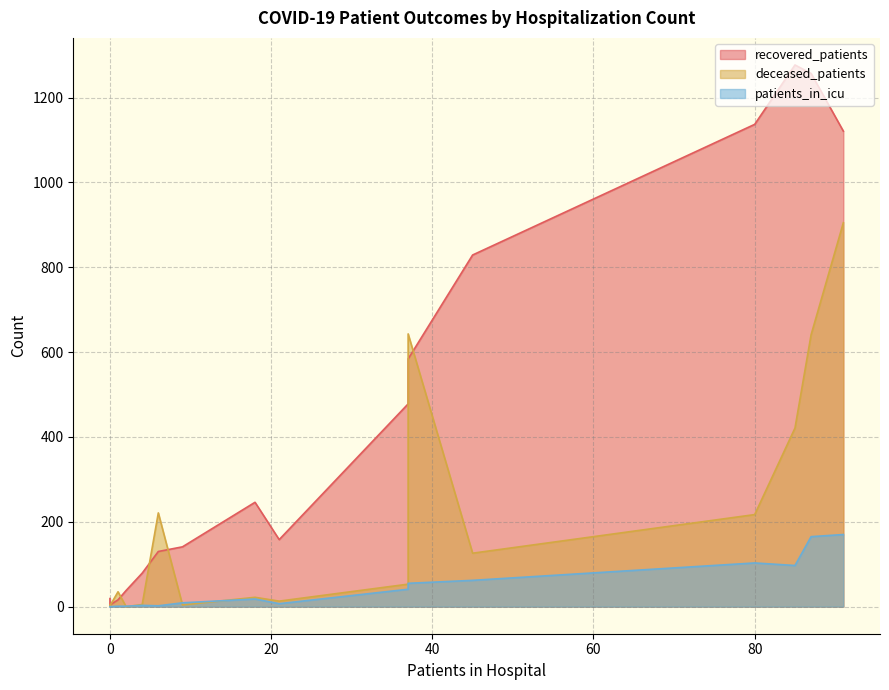

What is the spread (max minus min) of values at 55 - 59?

1034